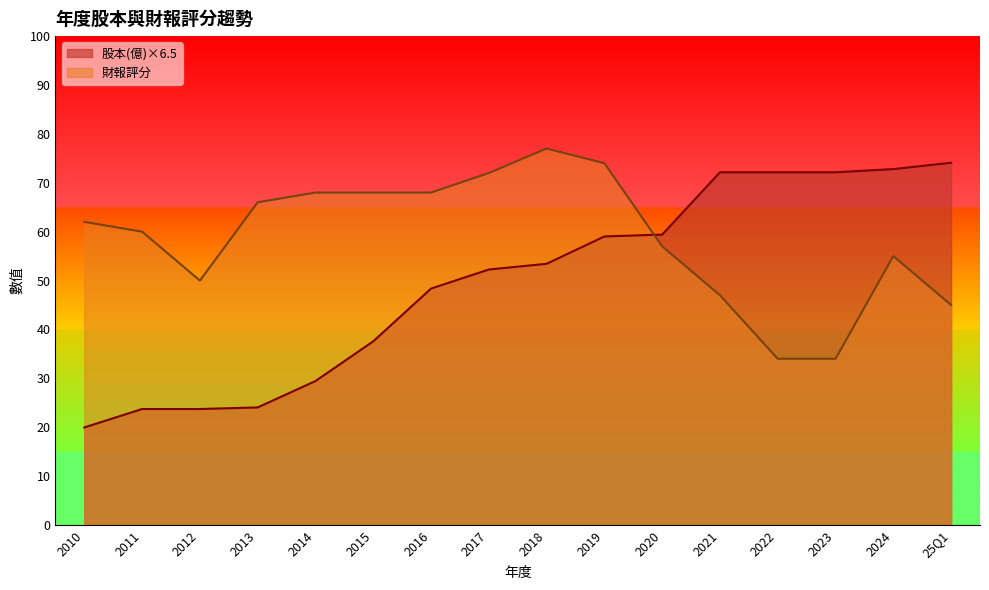

Which has a higher value, 2011 or 2012?

2011